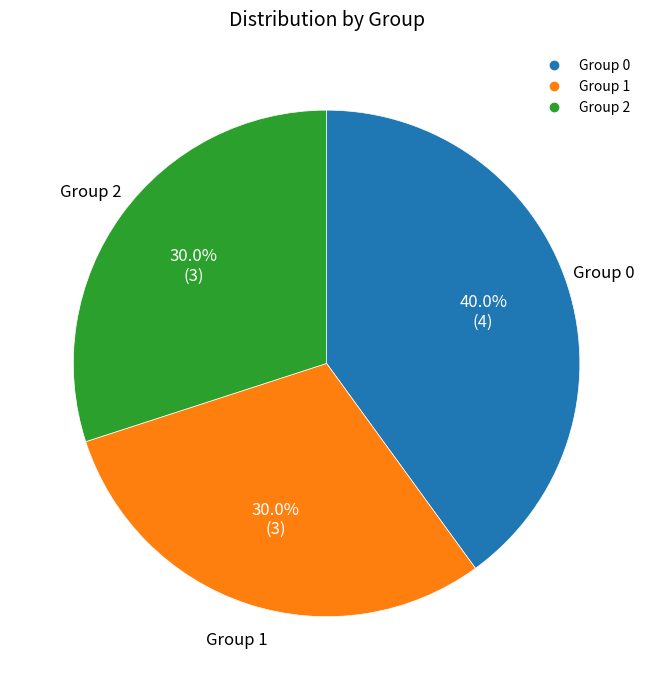

Is there any slice that represents more than half of the pie?

No